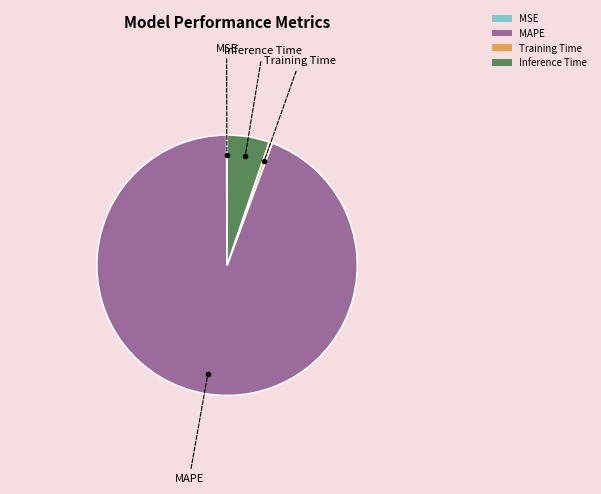

Does Inference Time represent more than half of the total?

No